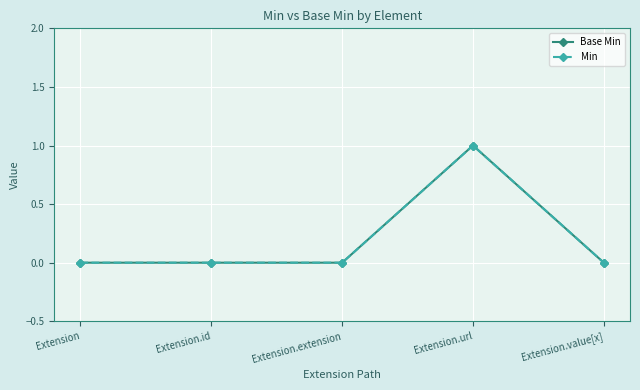

True or false: Base Min has more than 1 points higher than both neighbors.

False